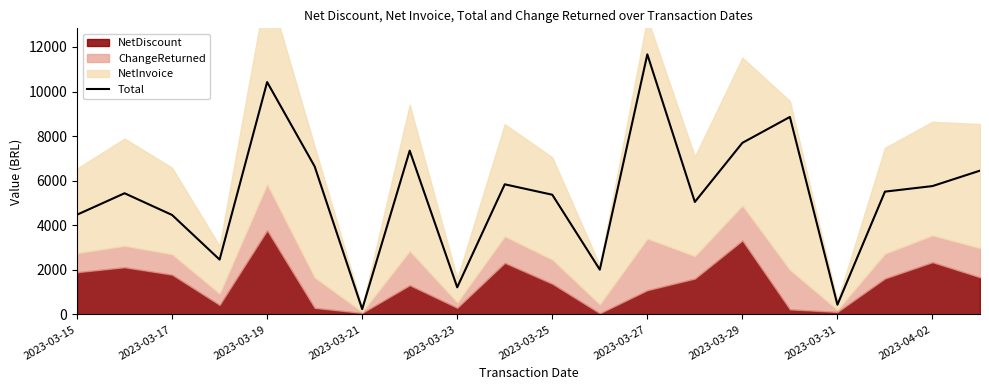

At which label is the value closest to 5954?

2023-04-02